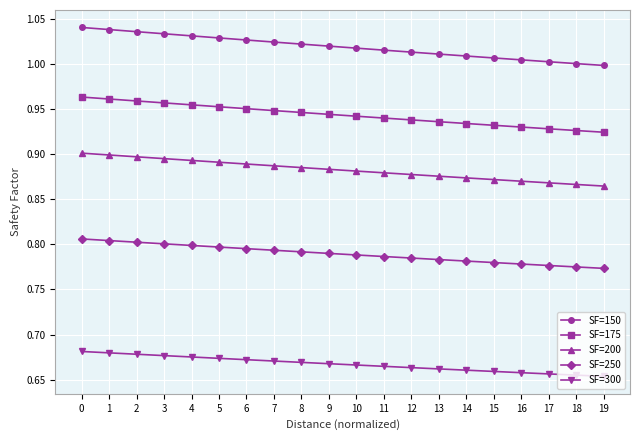

What is the sum of all SF=250 values?

15.8